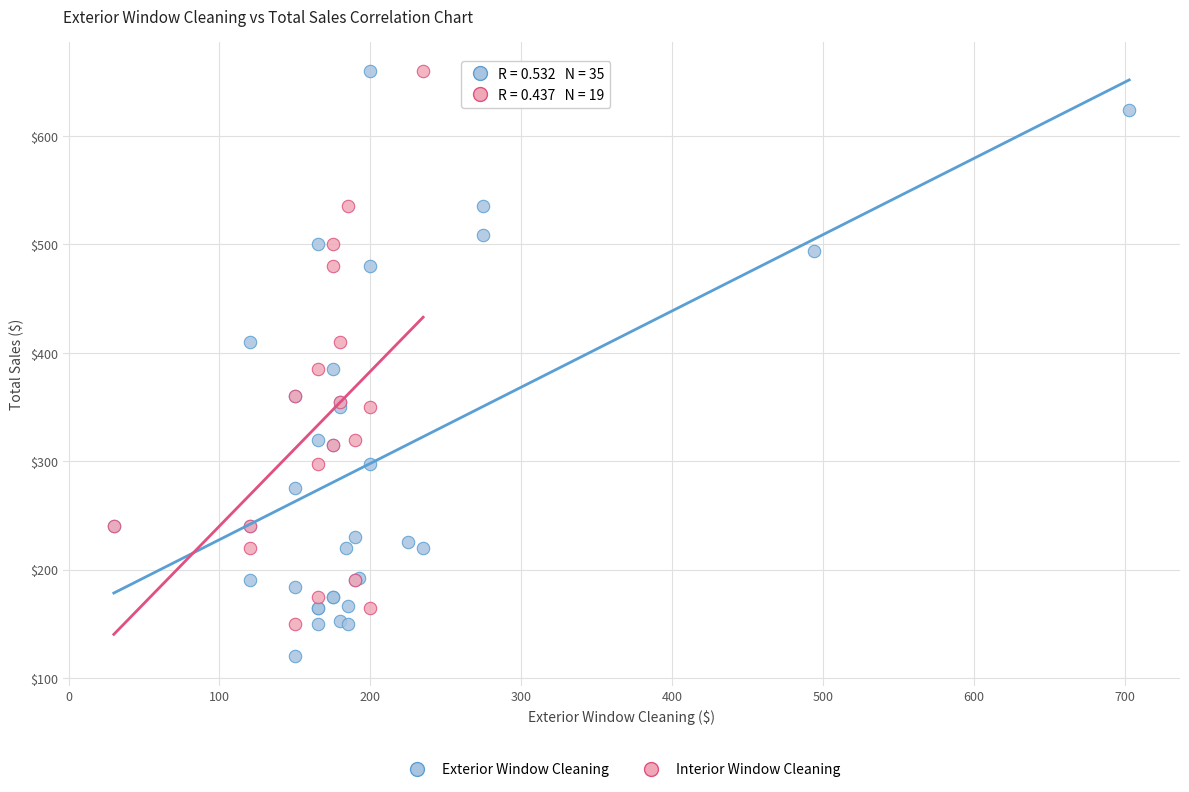

Which series contains the lowest Y value?

Exterior Window Cleaning